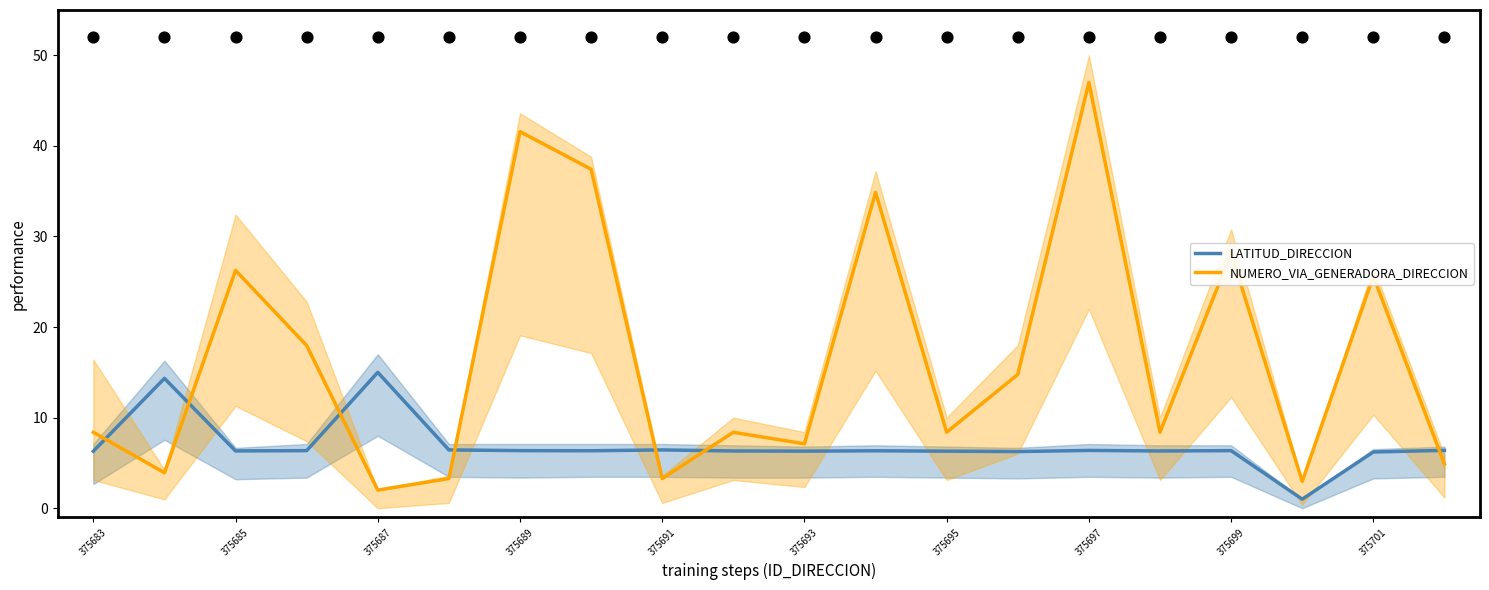

The LATITUD_DIRECCION series shows 4.6 at 375687. True or false?

False